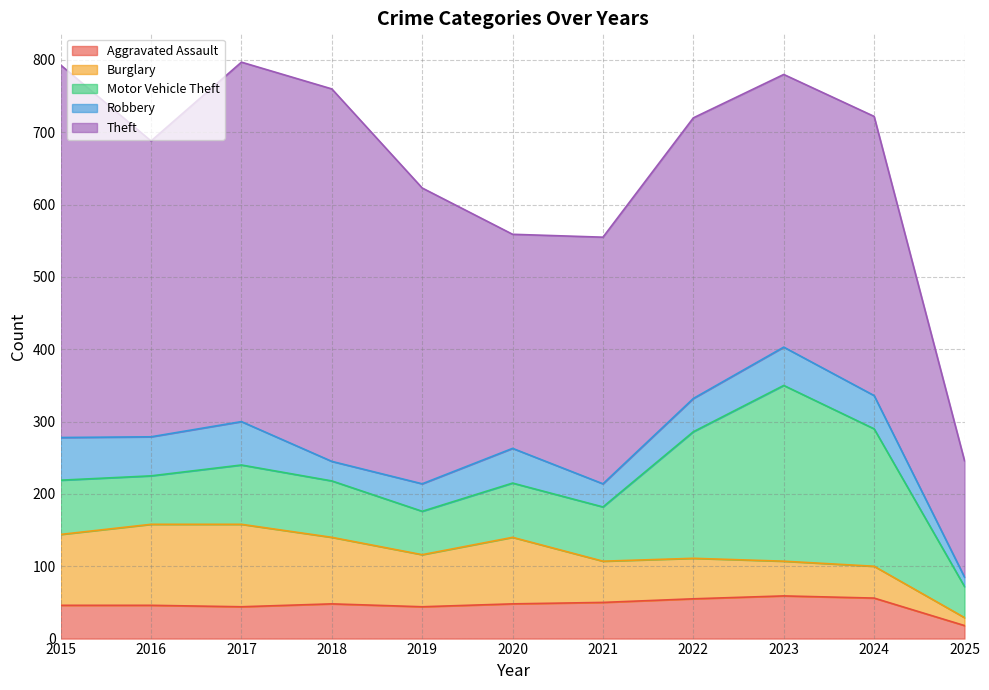

Reading left to right, extract all data points from this chart.

Aggravated Assault: 2015=46	2016=46	2017=44	2018=48	2019=44	2020=48	2021=50	2022=55	2023=59	2024=56	2025=18
Burglary: 2015=98	2016=112	2017=114	2018=92	2019=72	2020=92	2021=57	2022=56	2023=48	2024=44	2025=11
Motor Vehicle Theft: 2015=75	2016=67	2017=82	2018=78	2019=60	2020=75	2021=75	2022=175	2023=243	2024=190	2025=43
Robbery: 2015=59	2016=54	2017=60	2018=27	2019=38	2020=48	2021=32	2022=46	2023=53	2024=46	2025=13
Theft: 2015=515	2016=409	2017=497	2018=515	2019=409	2020=296	2021=341	2022=388	2023=377	2024=386	2025=161